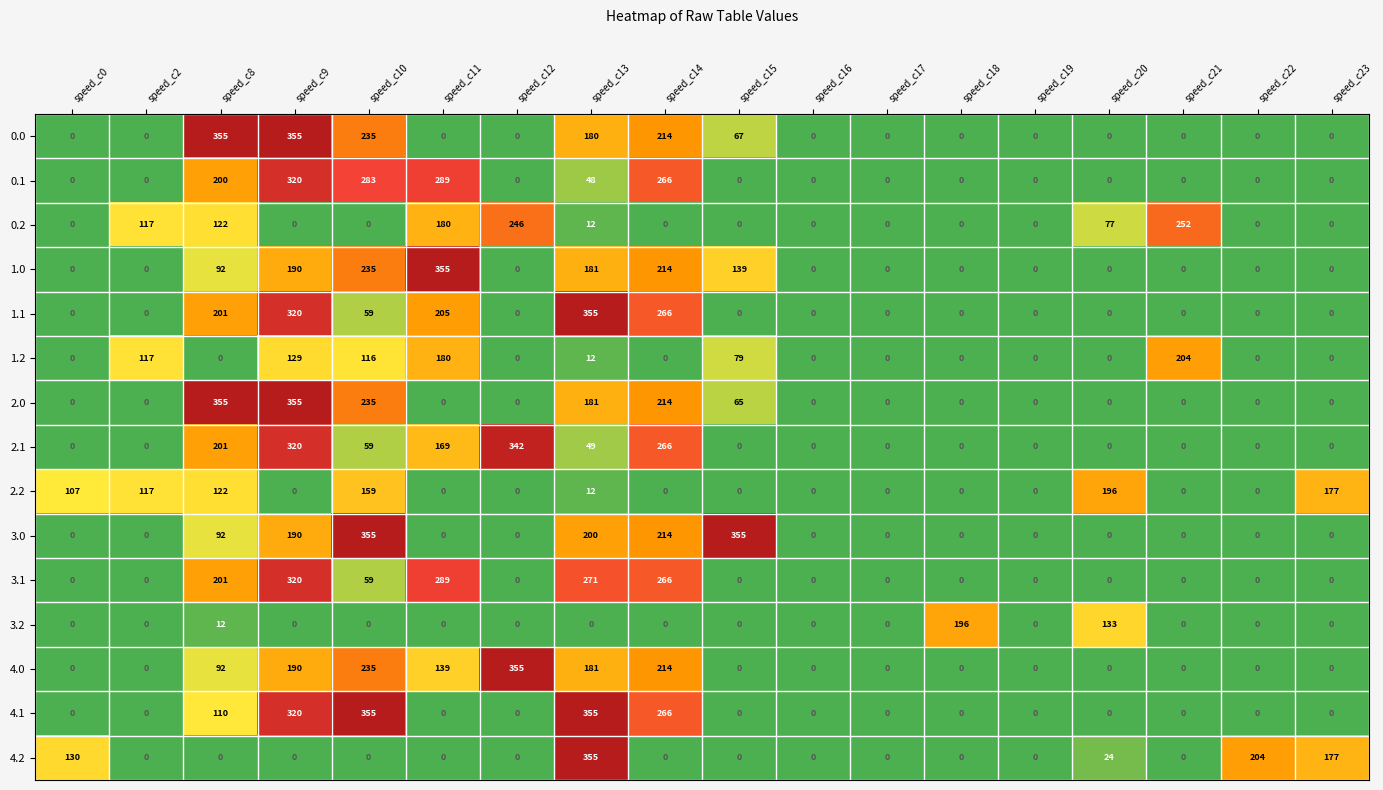

What is the difference between the highest and lowest values at speed_c2?

117